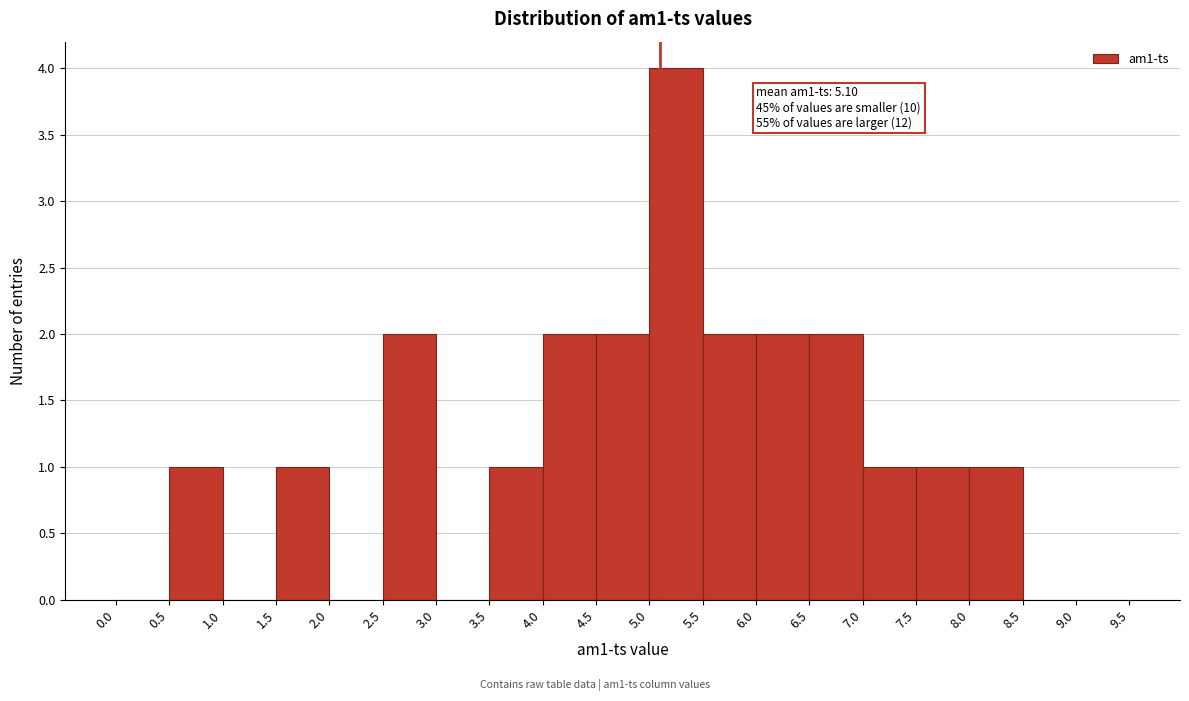

Which range on the x-axis has the tallest bar?

5.0 to 5.5